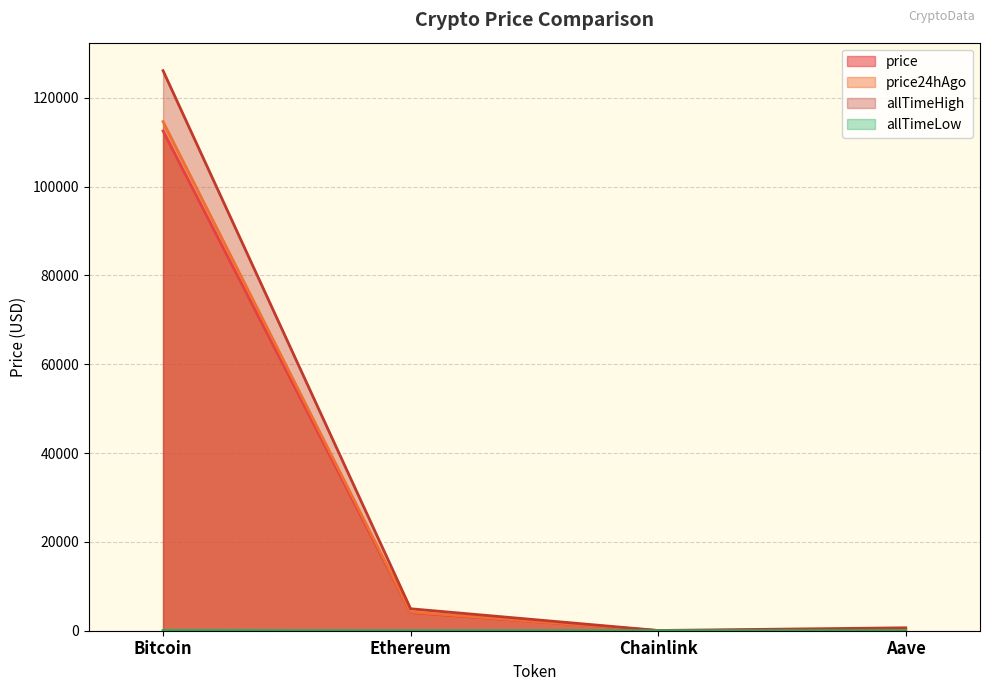

True or false: price has more than 2 points higher than both neighbors.

False